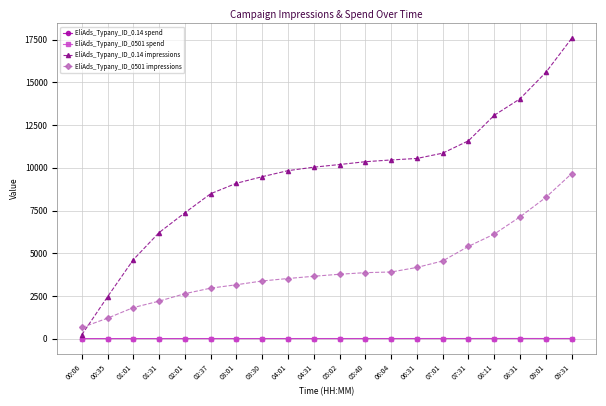

True or false: EliAds_Typany_ID_0501 impressions and EliAds_Typany_ID_0.14 spend cross at least once.

False